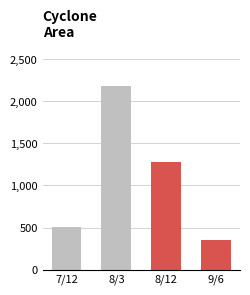

True or false: the data shows 525802 at 8/12.

False